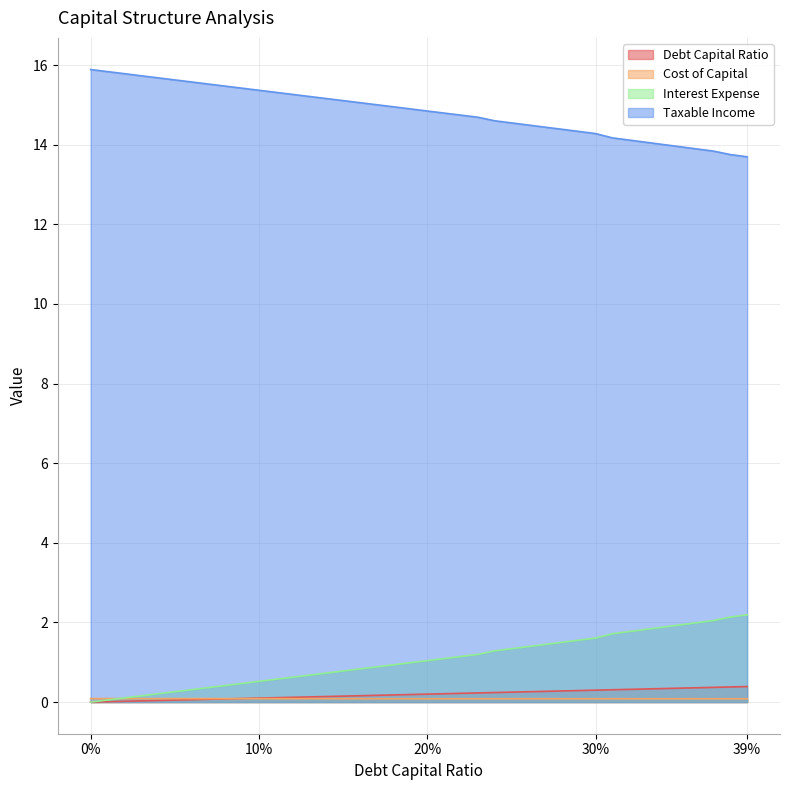

Which series has the widest spread of values?

taxable_income